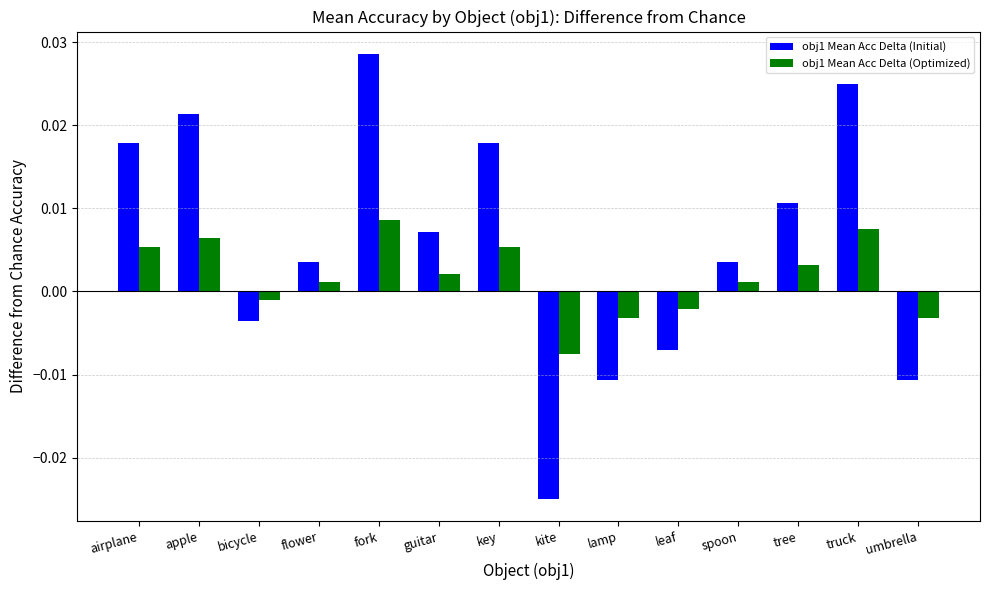

At which label does obj1 Mean Acc Delta (Initial) first exceed 0?

airplane